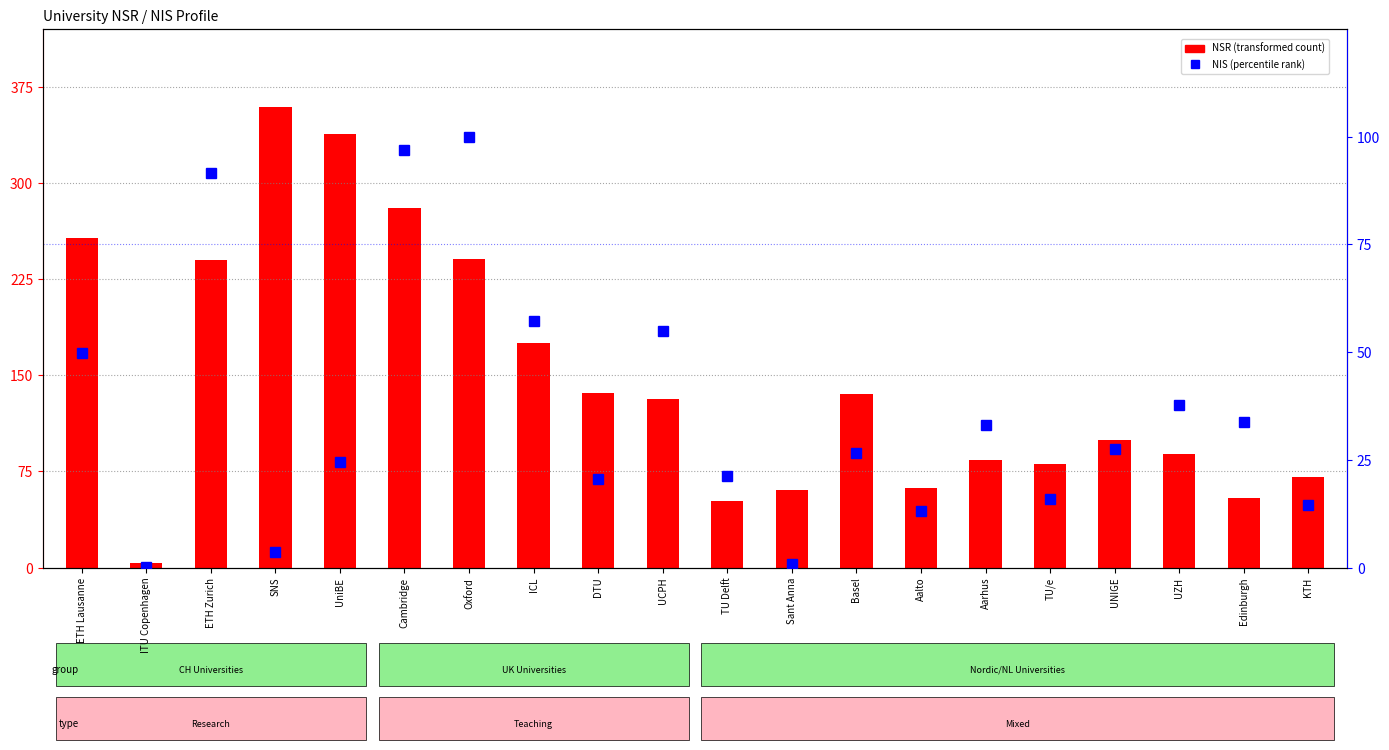

At which label does NSR (transformed count) first exceed 131?

ETH Lausanne